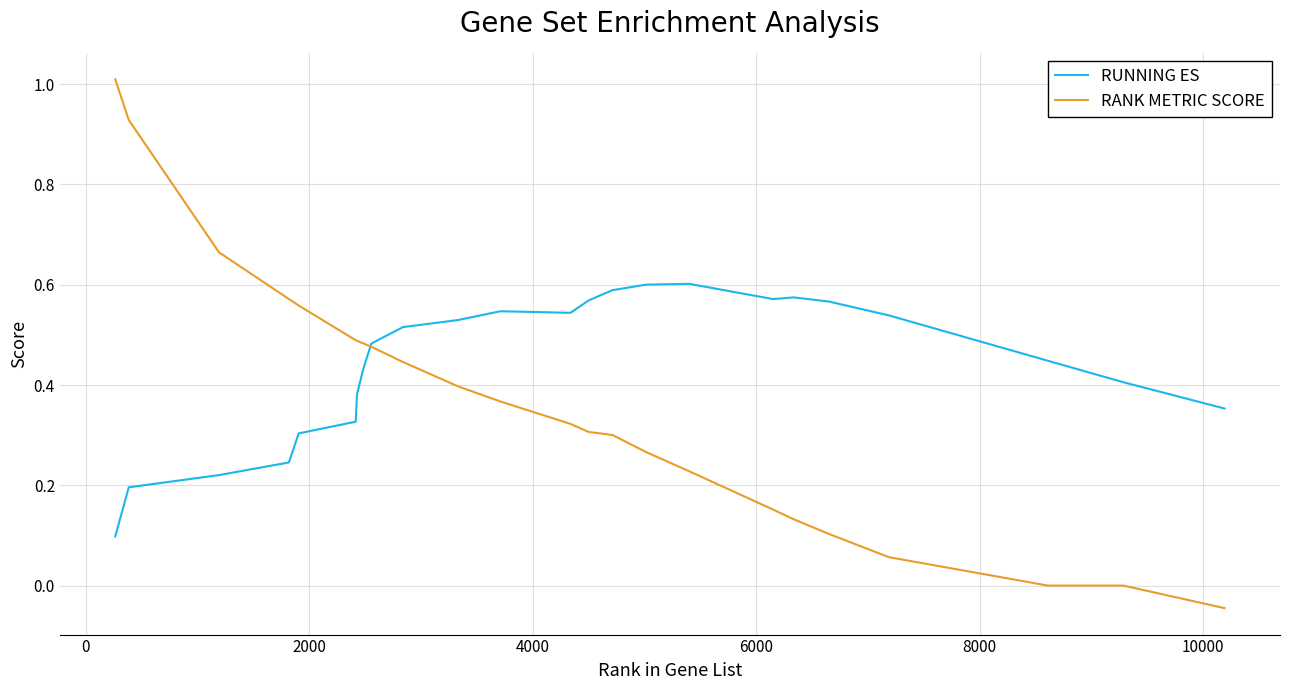

Which series has the largest total across all categories?

RUNNING ES